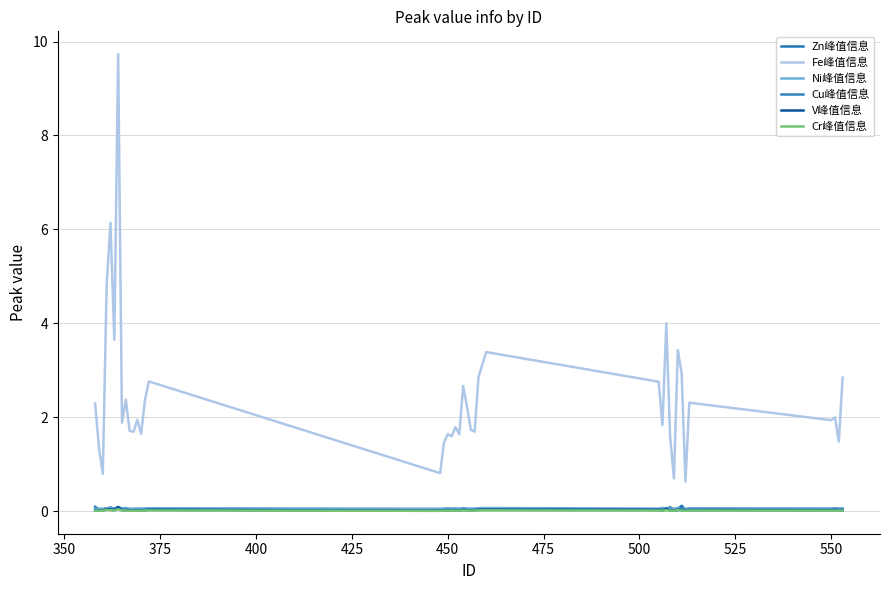

Reading right to left, extract all data points from this chart.

Zn峰值信息: 0.1	0.0	0.1	0.0	0.1	0.0	0.1	0.1	0.0	0.1	0.1	0.1	0.0	0.1	0.1	0.0	0.0	0.0	0.1	0.0	0.0	0.0	0.0	0.0	0.0	0.1	0.1	0.0	0.0	0.0	0.0	0.1	0.0	0.1	0.0	0.1	0.1	0.0	0.0	0.1
Fe峰值信息: 2.8	1.5	2.0	1.9	2.3	0.6	2.9	3.4	0.7	1.6	4.0	1.8	2.8	3.4	2.9	1.7	1.7	2.2	2.7	1.6	1.8	1.6	1.6	1.5	0.8	2.8	2.4	1.7	1.9	1.7	1.7	2.4	1.9	9.7	3.7	6.1	4.8	0.8	1.4	2.3
Ni峰值信息: 0.1	0.1	0.1	0.1	0.1	0.1	0.1	0.1	0.1	0.1	0.1	0.1	0.1	0.1	0.1	0.1	0.1	0.1	0.1	0.1	0.1	0.1	0.1	0.1	0.1	0.1	0.1	0.1	0.1	0.1	0.1	0.1	0.1	0.1	0.1	0.1	0.1	0.1	0.1	0.1
Cu峰值信息: 0.0	0.0	0.1	0.0	0.0	0.0	0.1	0.0	0.0	0.0	0.0	0.0	0.0	0.0	0.0	0.0	0.0	0.0	0.0	0.0	0.0	0.0	0.0	0.0	0.0	0.0	0.0	0.0	0.0	0.0	0.0	0.0	0.0	0.1	0.1	0.0	0.0	0.0	0.0	0.0
V峰值信息: 0.0	0.0	0.0	0.0	0.0	0.0	0.0	0.0	0.0	0.0	0.1	0.0	0.0	0.0	0.0	0.0	0.0	0.0	0.0	0.0	0.0	0.0	0.0	0.0	0.0	0.0	0.0	0.0	0.0	0.0	0.0	0.0	0.0	0.1	0.0	0.0	0.1	0.0	0.0	0.0
Cr峰值信息: 0.0	0.0	0.0	0.0	0.0	0.0	0.0	0.0	0.0	0.0	0.0	0.0	0.0	0.0	0.0	0.0	0.0	0.0	0.0	0.0	0.0	0.0	0.0	0.0	0.0	0.0	0.0	0.0	0.0	0.0	0.0	0.0	0.0	0.1	0.0	0.0	0.0	0.0	0.0	0.0